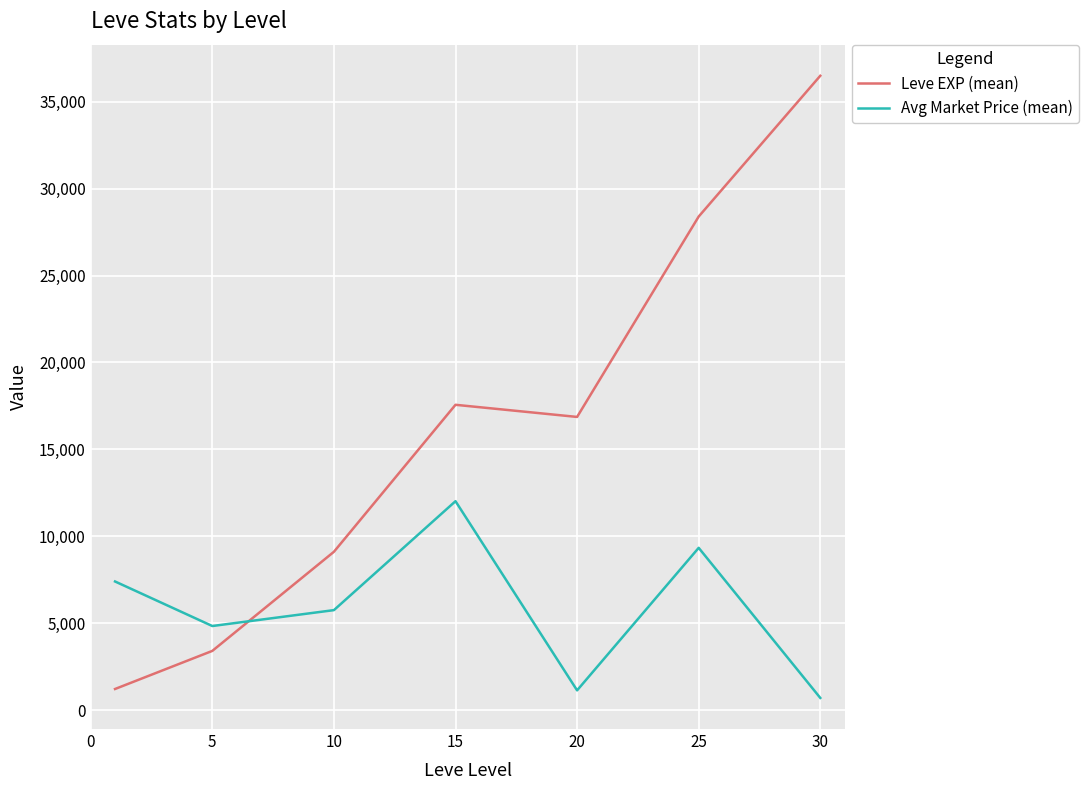

What is the maximum value for Avg Market Price (mean)?

12017.5